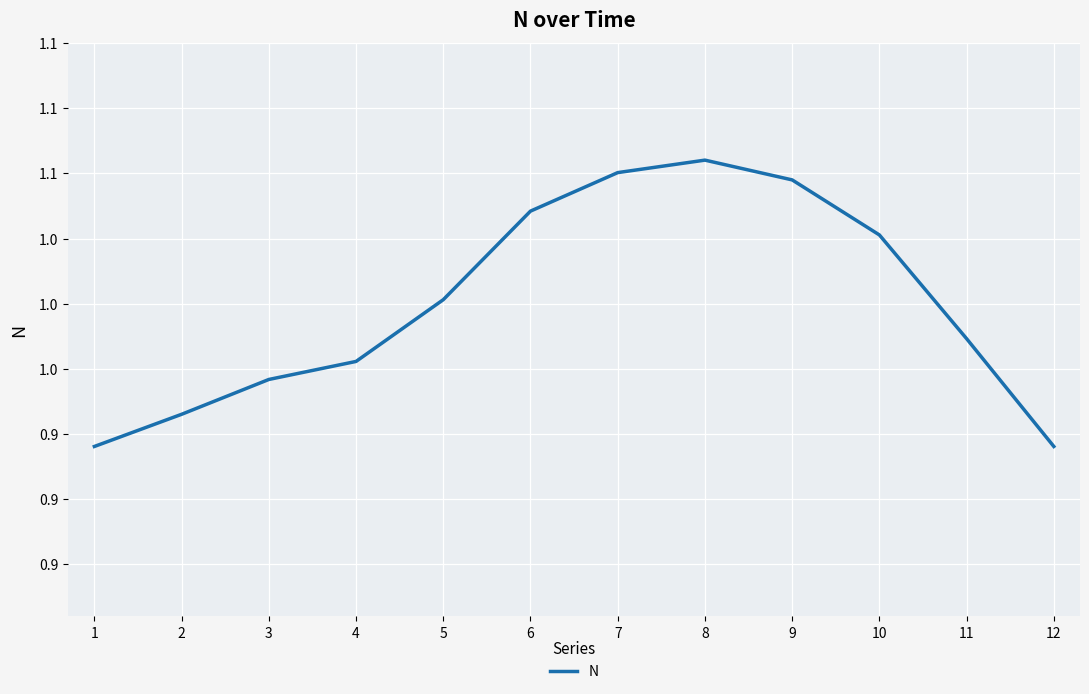

Does the chart have visible grid lines?

Yes